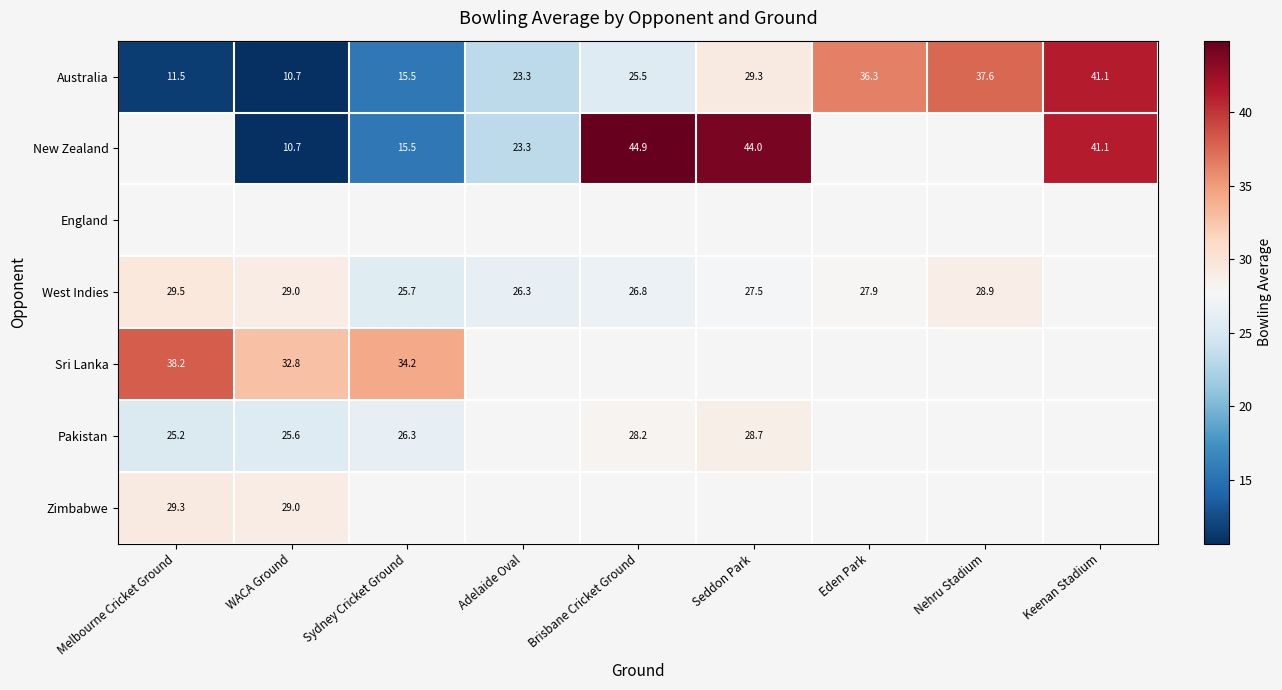

The value of New Zealand at Adelaide Oval is 23.3. True or false?

True